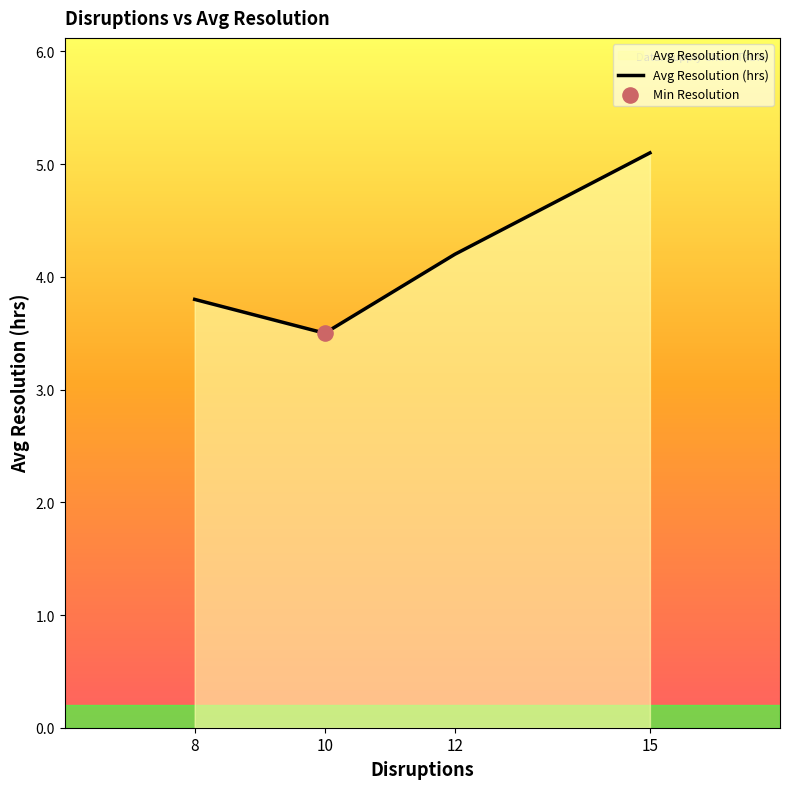

Which has a higher value, 15 or 12?

15